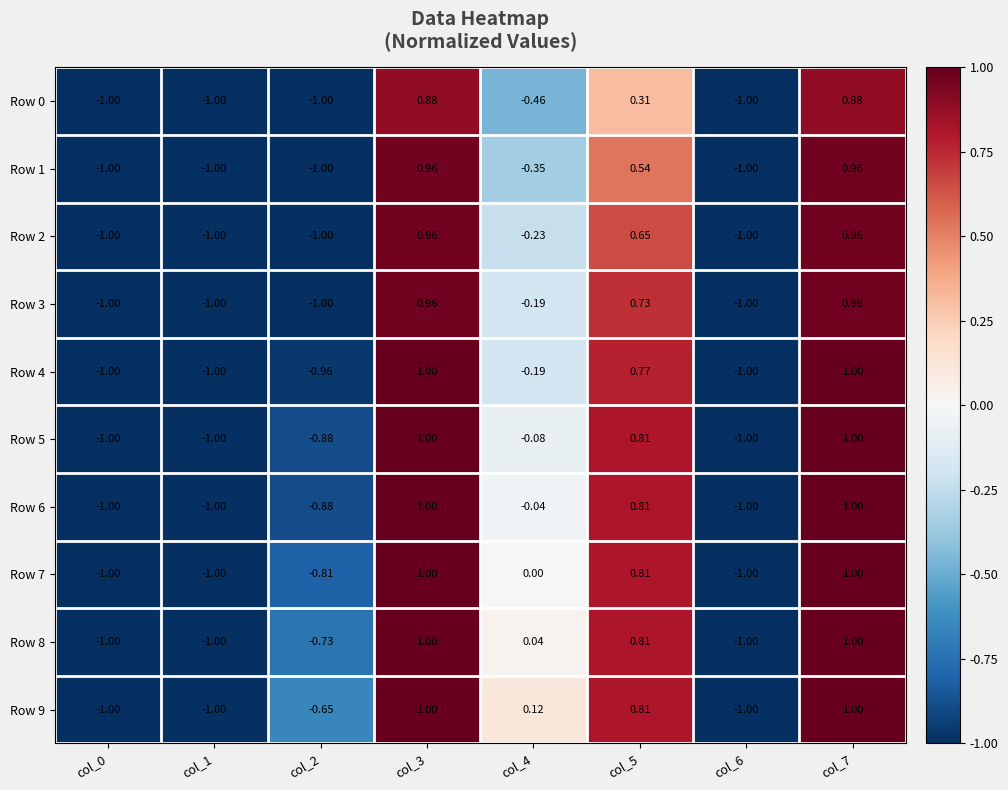

Is the value of Row 0 at col_3 greater than the value of Row 9 at col_3?

No